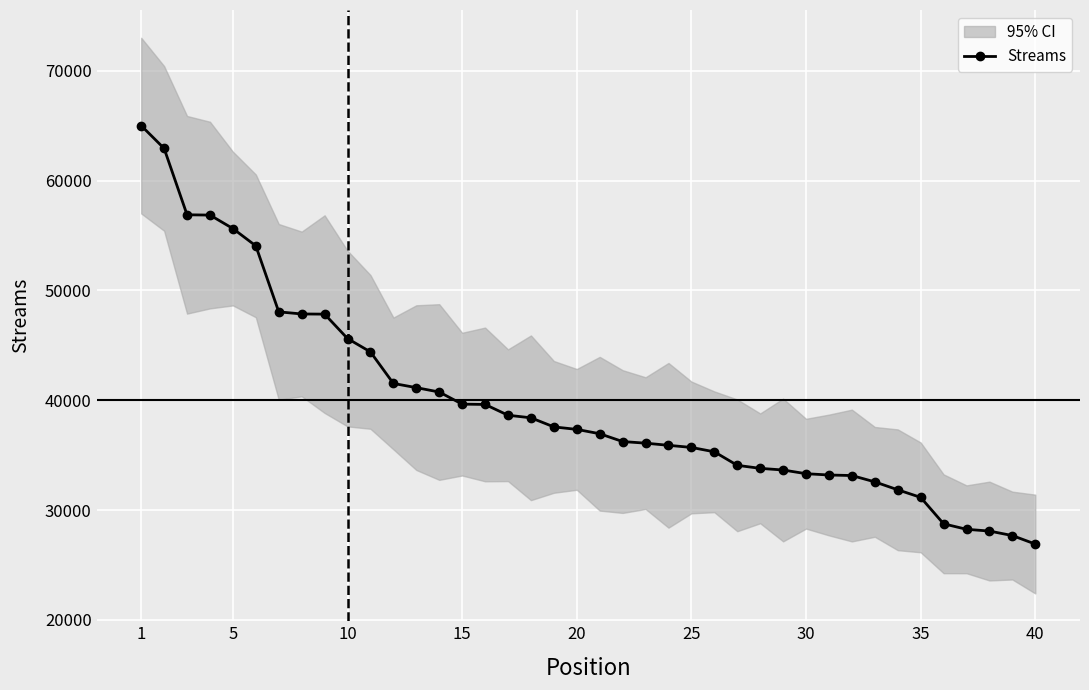

How many values are below 37344?

20